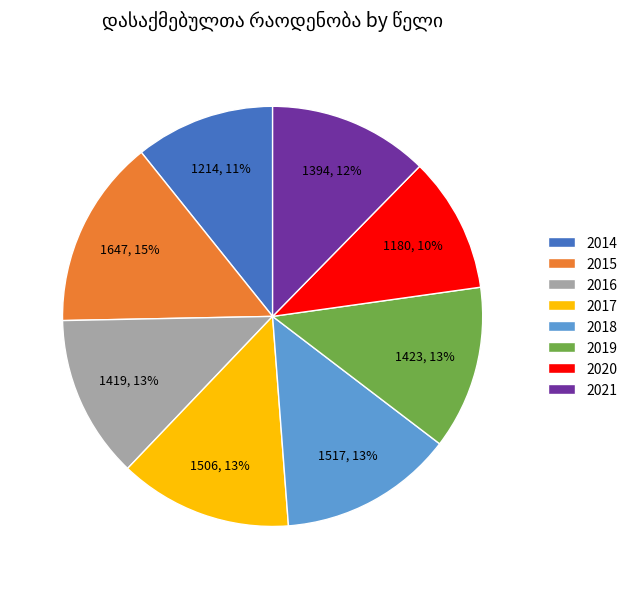

Combined, do 2014 and 2019 account for over 50%?

No